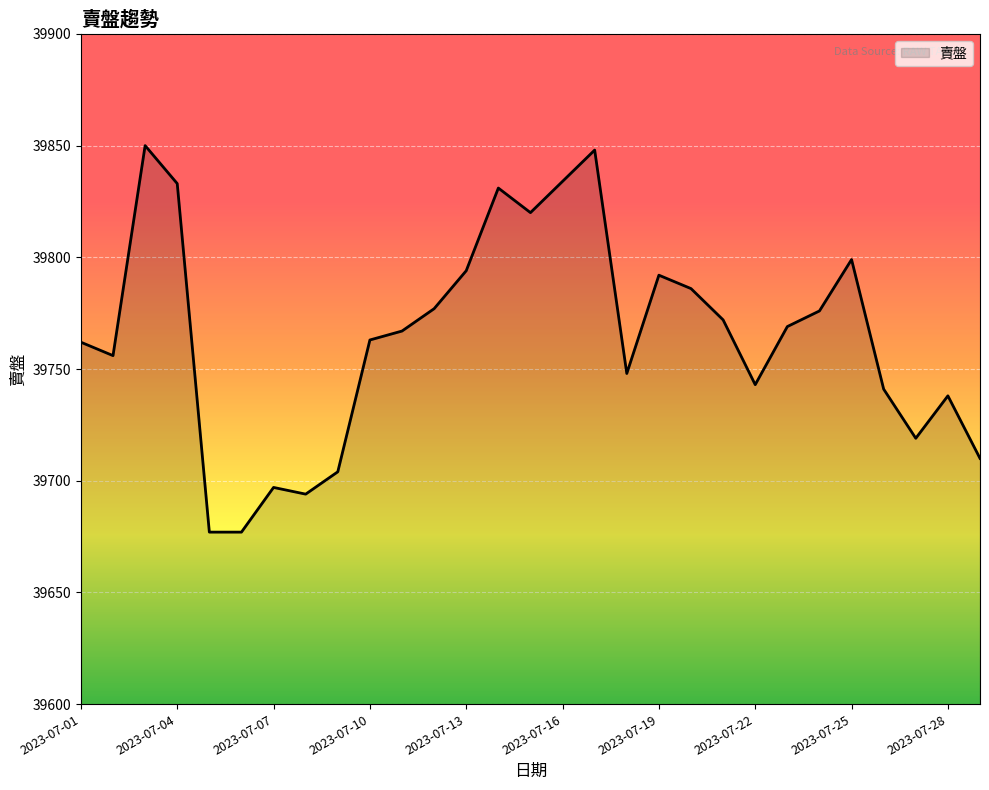

What is the difference between the maximum and minimum values?

173